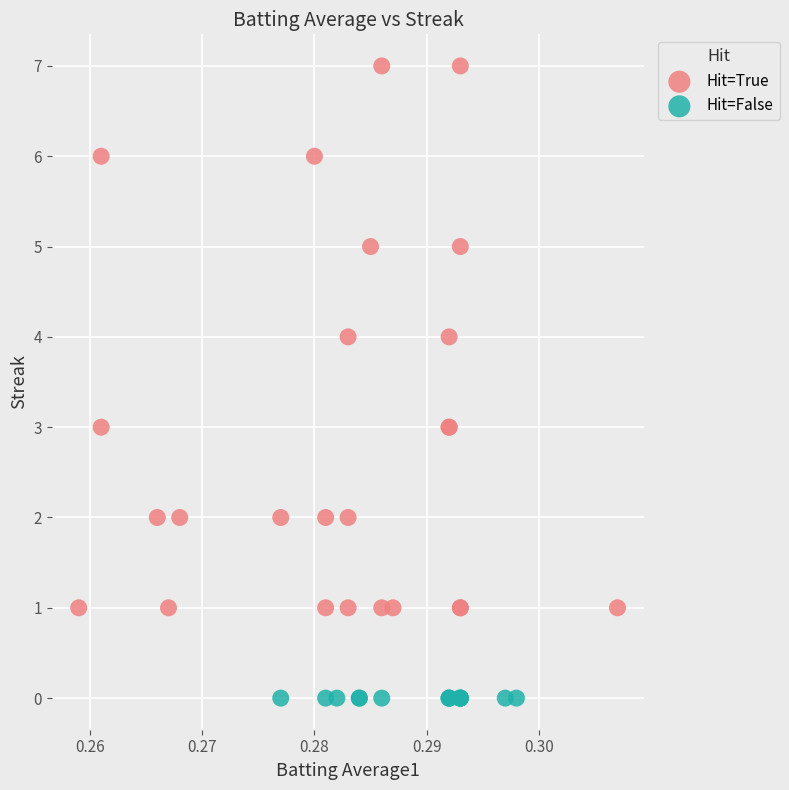

What are all the series names shown in the legend?

Hit=True, Hit=False